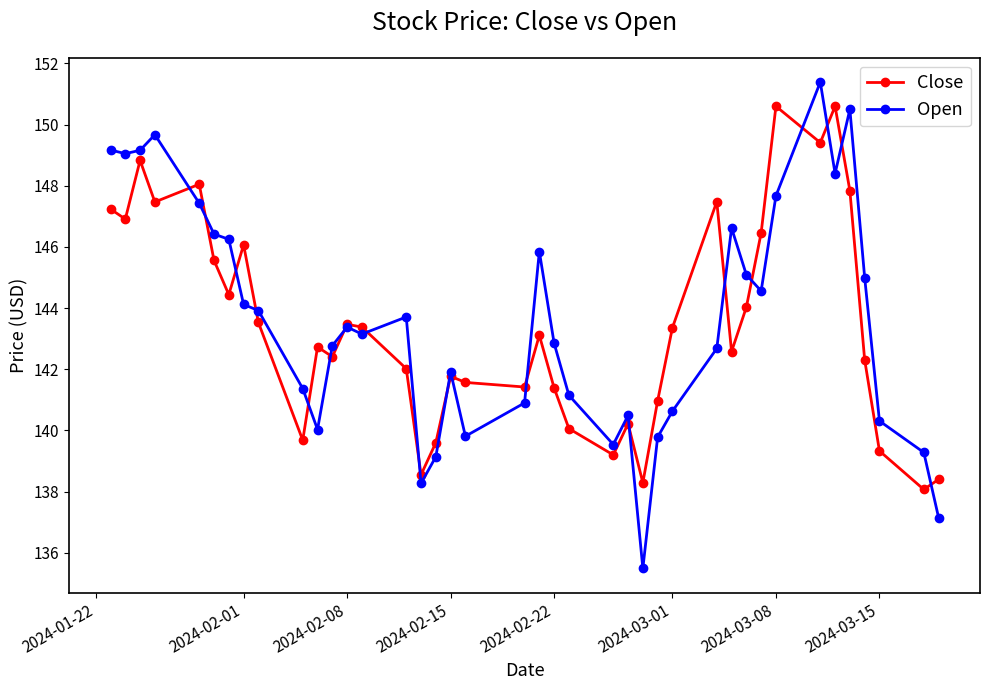

Which series has the widest spread of values?

Open